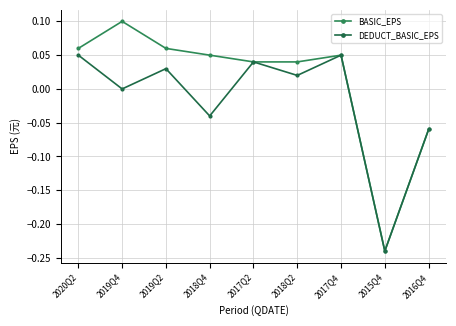

What is the label of the 1st point from the left?

2020Q2